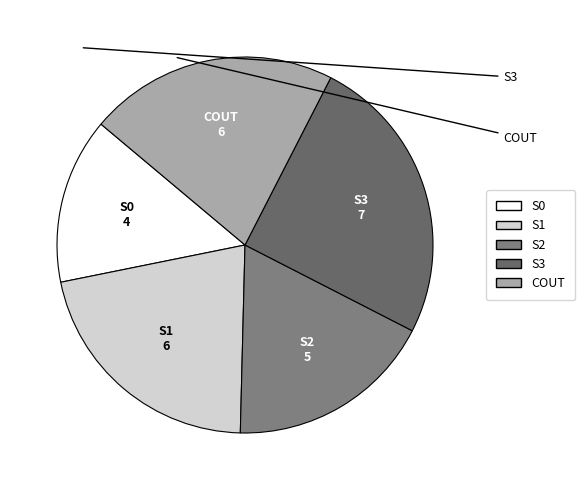

Which slice is the largest?

S3